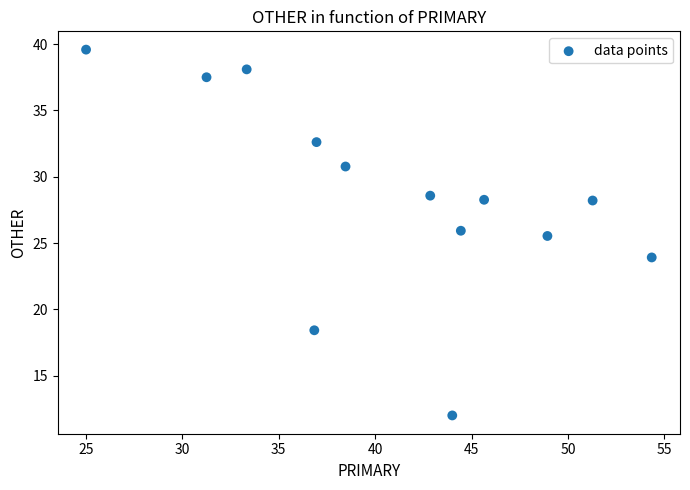

What is the range of X values (max minus min)?

29.3